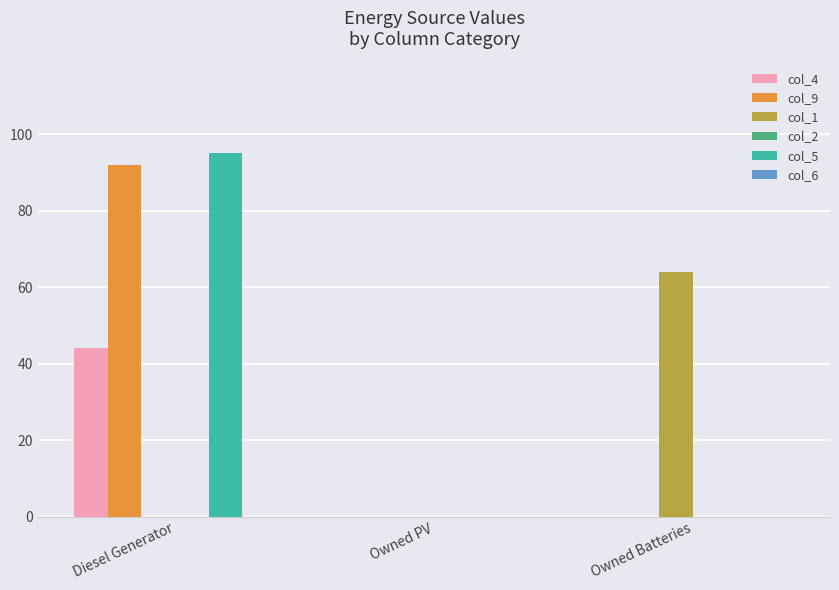

Is it true that col_5 equals 95.0 at Diesel Generator?

True